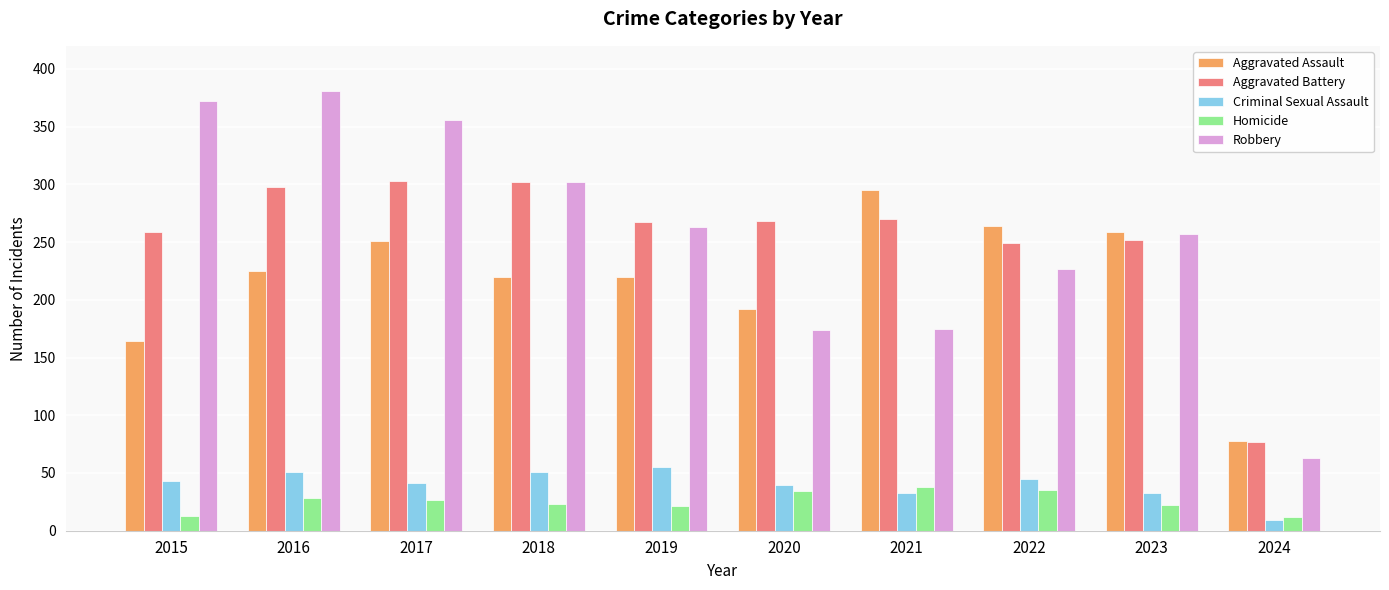

How many values in the Criminal Sexual Assault series are below 43?

5